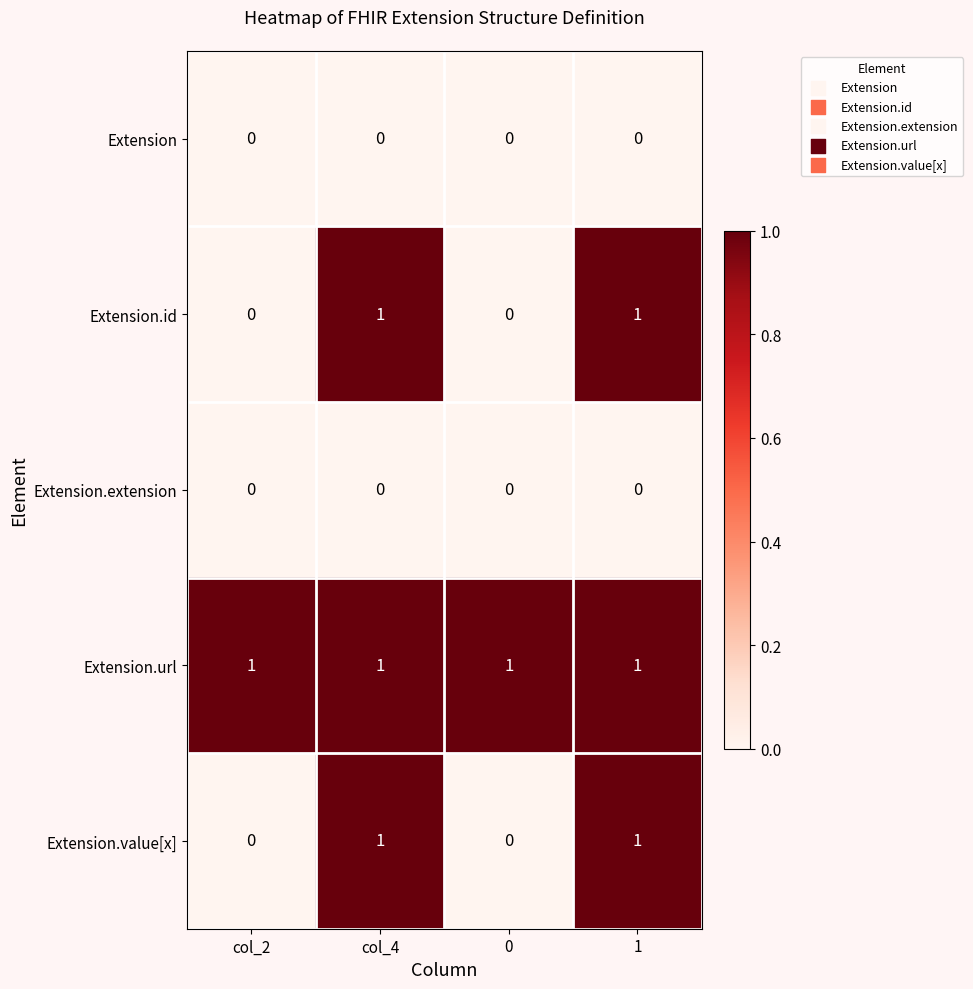

The value of Extension.url at col_4 is 1. True or false?

True